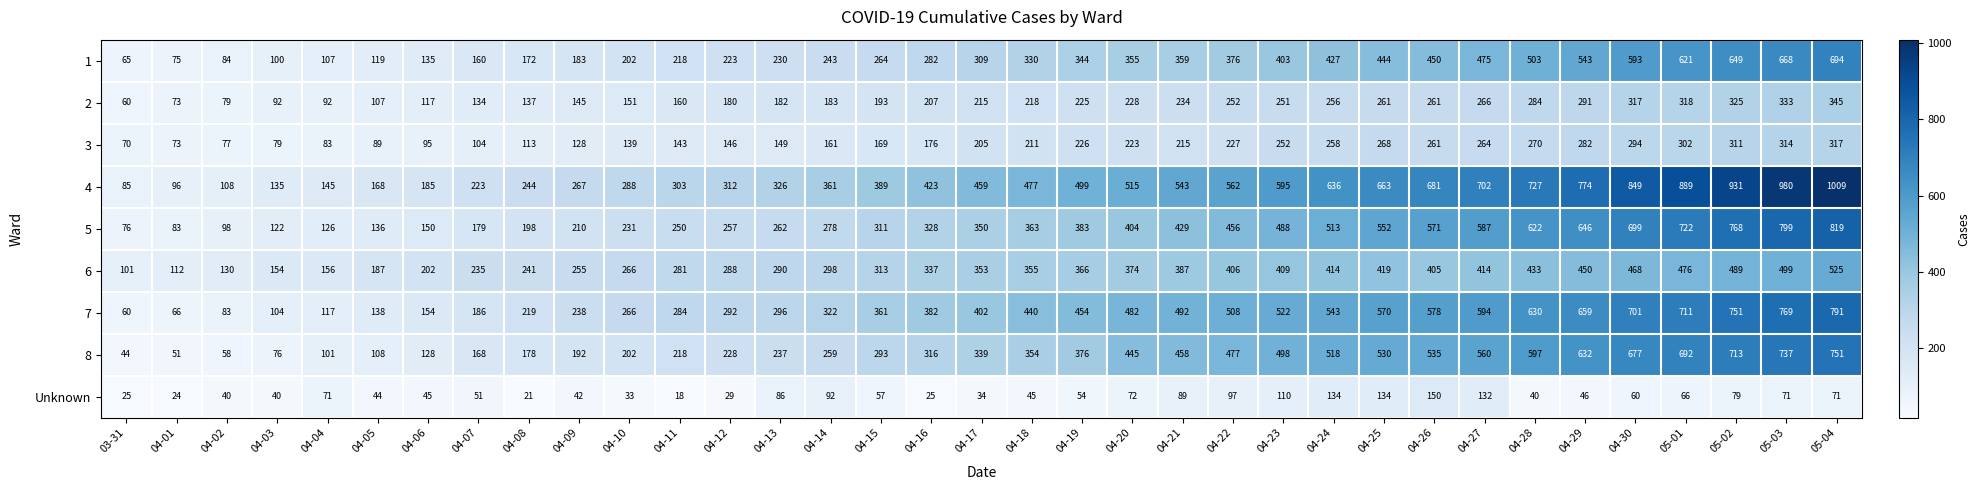

What is the total value across all series at 04-23?

3528